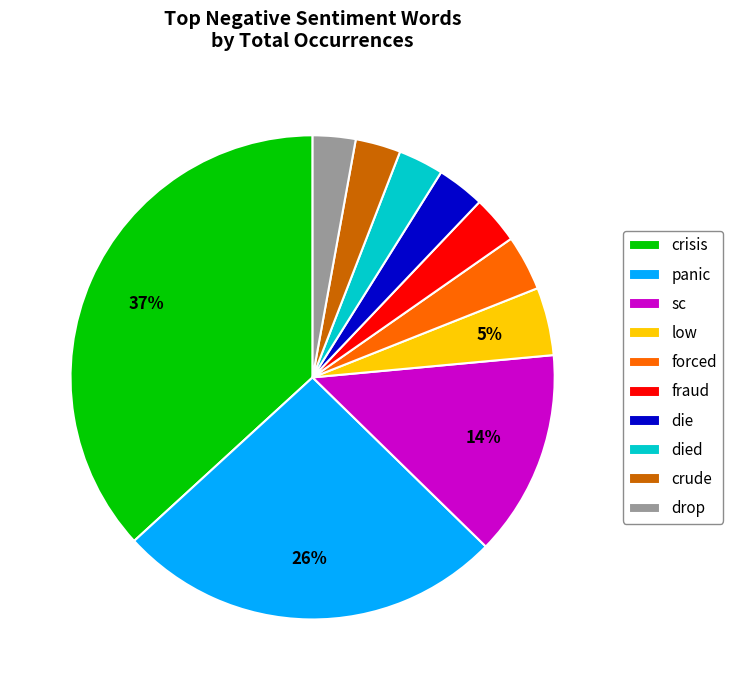

Between sc and low, which is larger?

sc